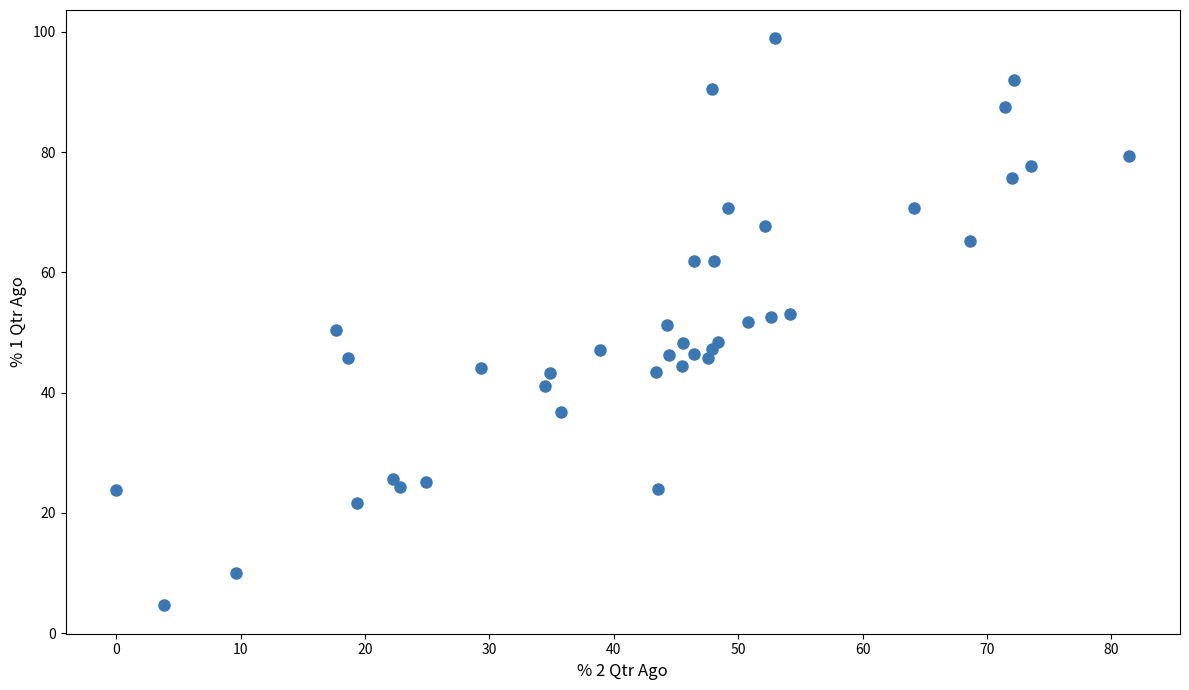

What is the range of Y values (max minus min)?

94.3